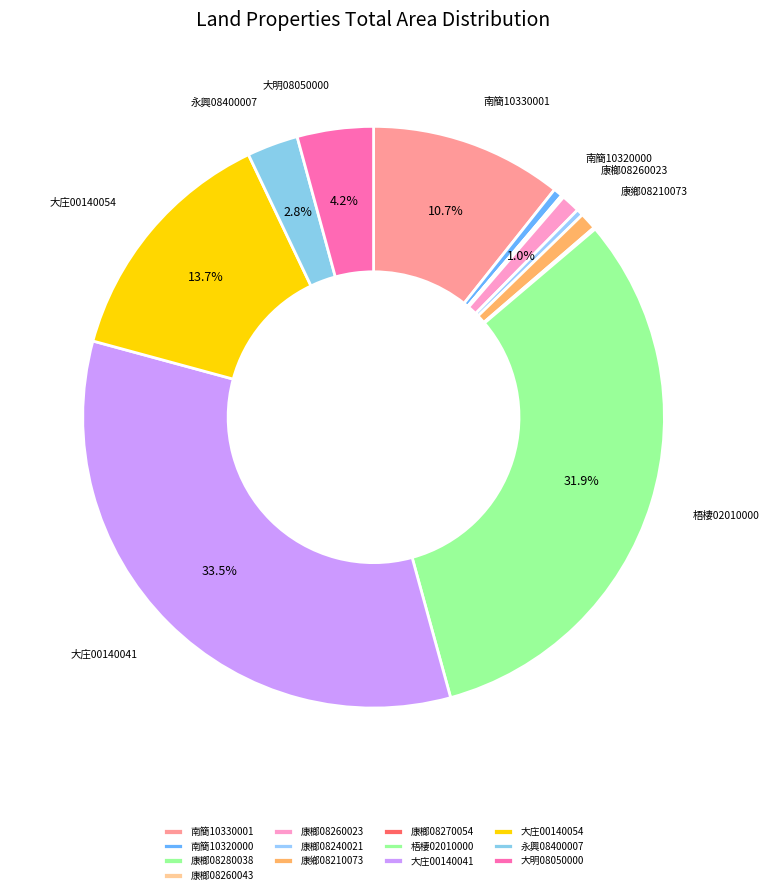

Which category has the smallest portion of the pie?

臺中市清水區康榔段08280038地號